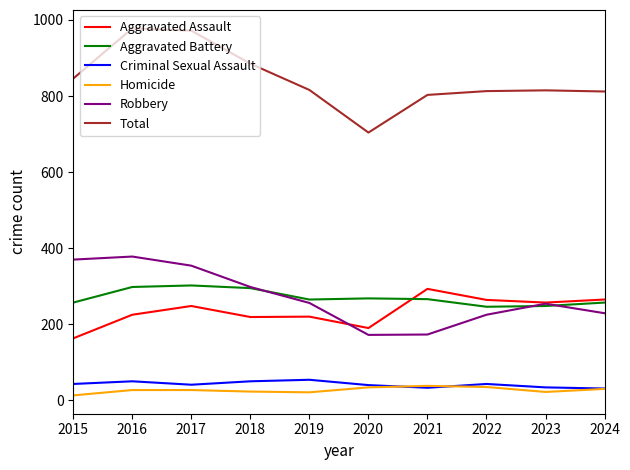

True or false: Total and Criminal Sexual Assault intersect in this chart.

False